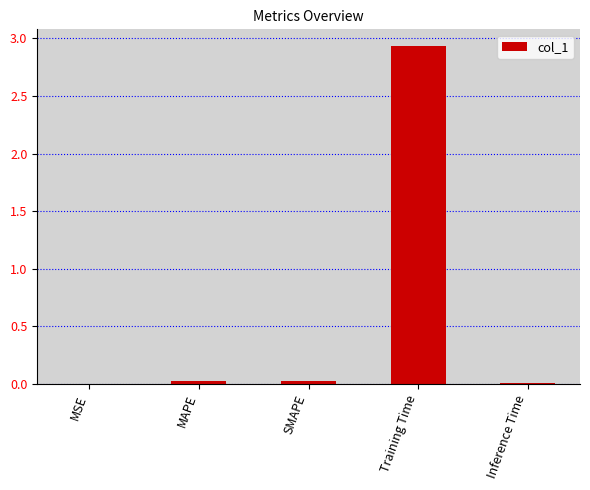

The value at MSE is 0.0. True or false?

True